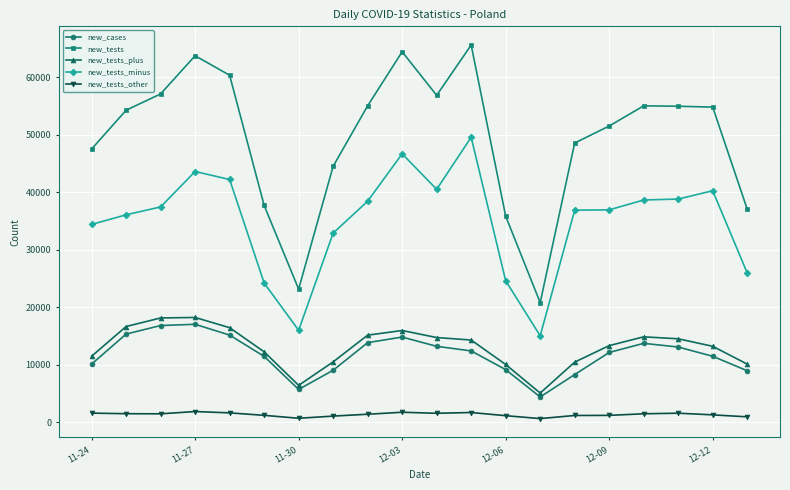

How many series are shown in this chart?

5